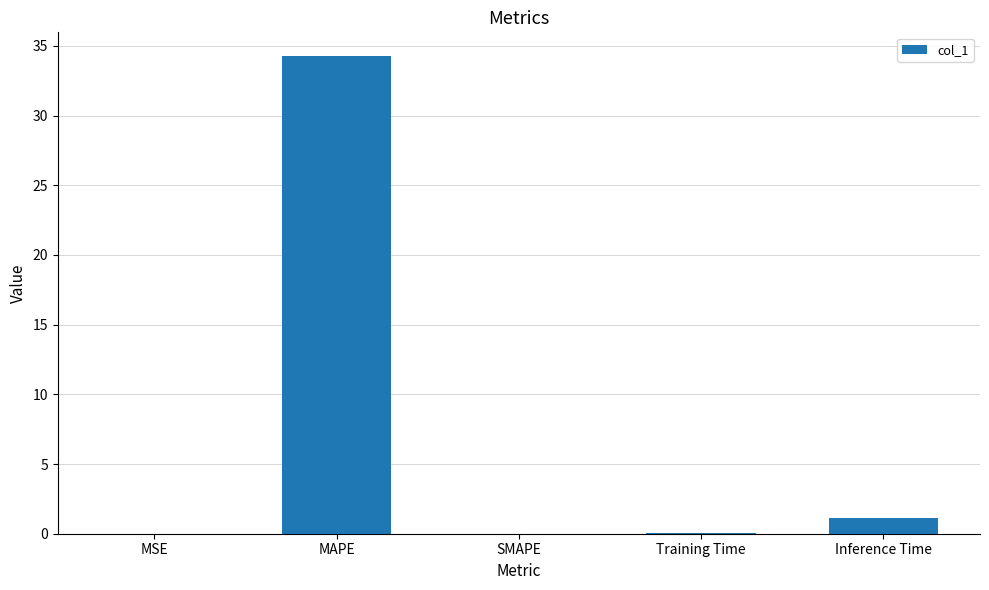

What is the sum of all values?

35.5